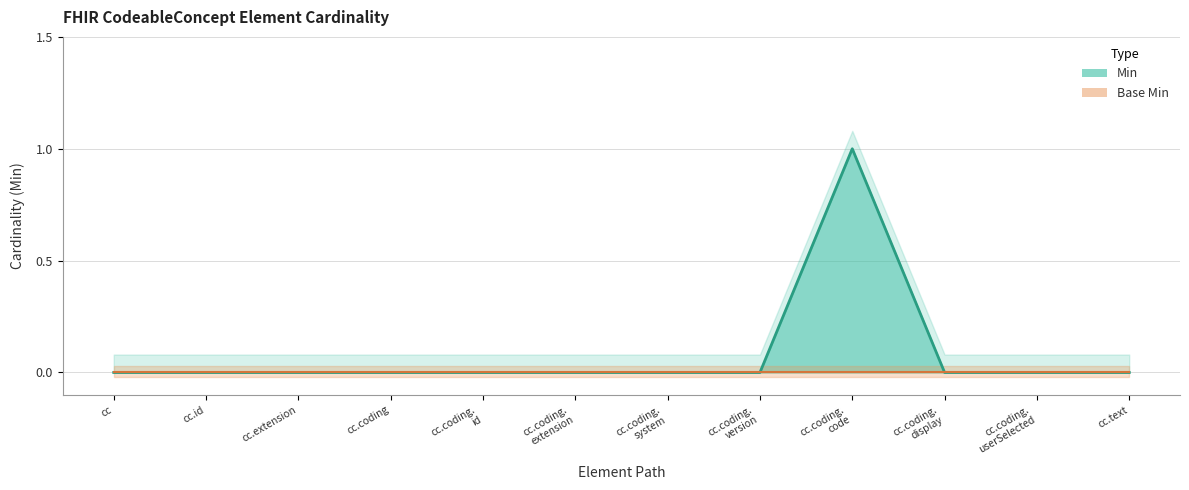

How many points are higher than both their immediate neighbors (excluding endpoints)?

1